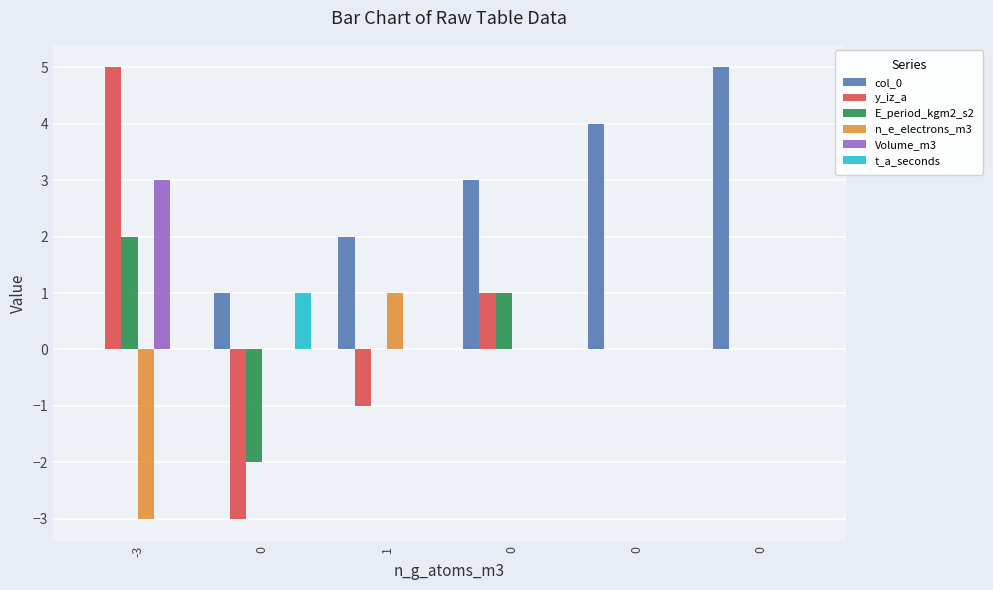

At which label does E_period_kgm2_s2 reach its peak?

-3